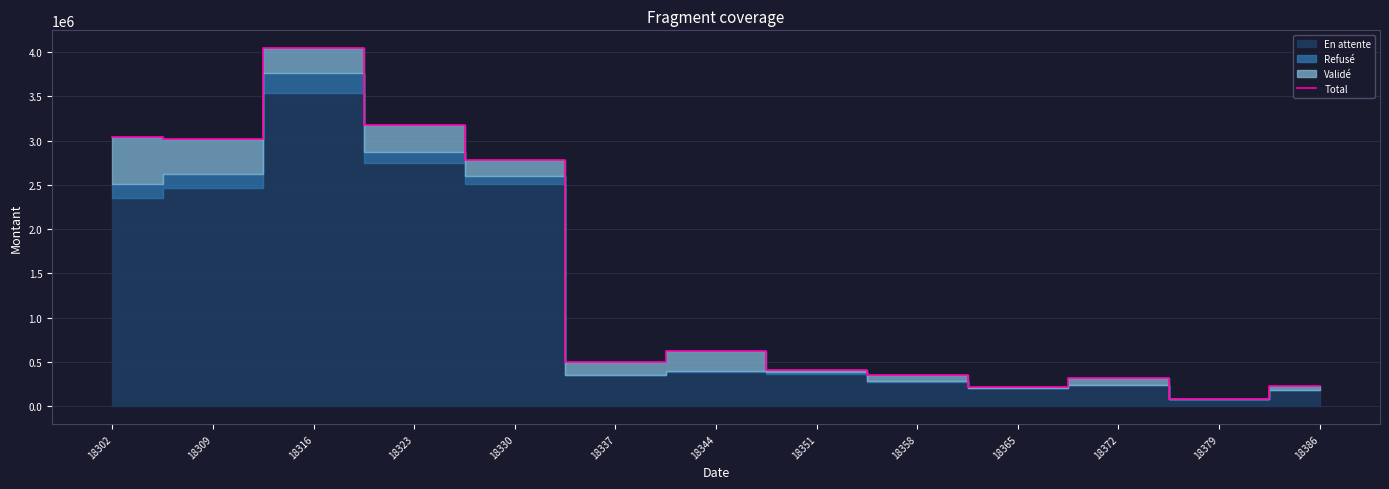

Does the chart have visible grid lines?

Yes